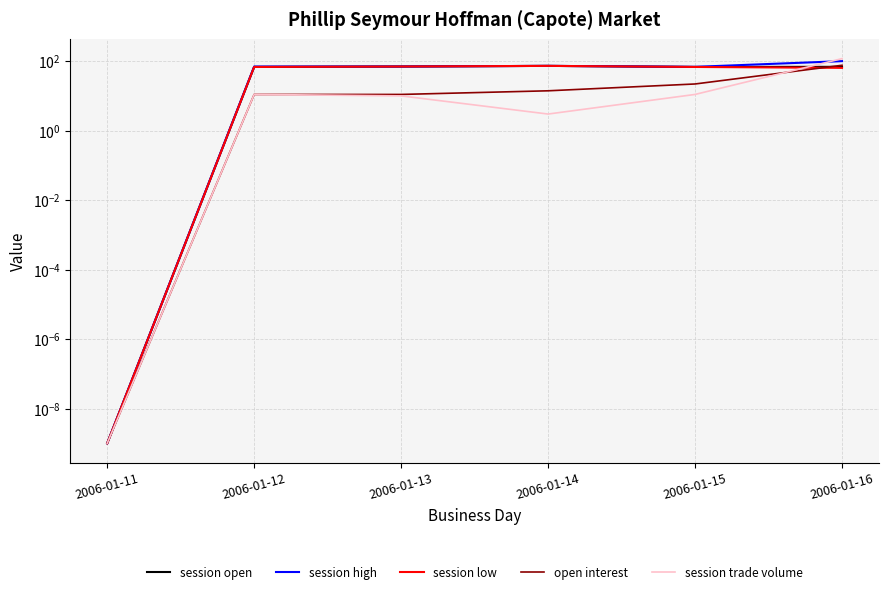

What is the sum of all open interest values?

134.0